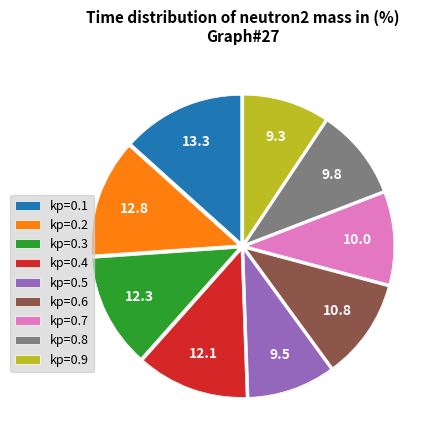

Count the number of slices in the pie.

9